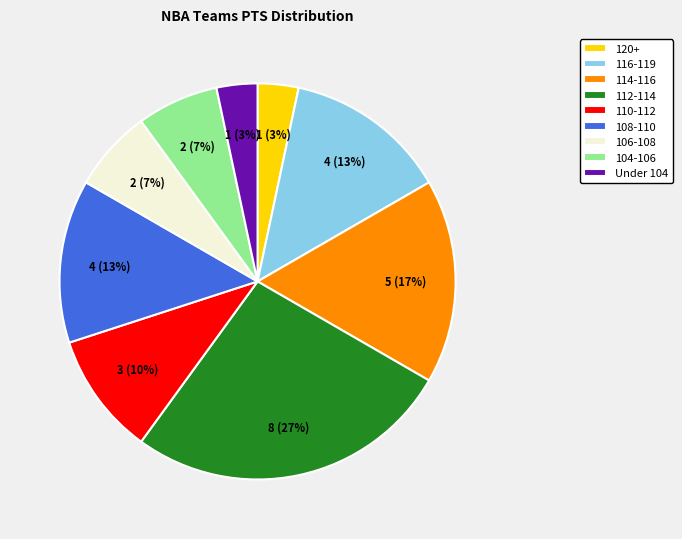

What percentage is the 108-110 slice, to the nearest percent?

13%